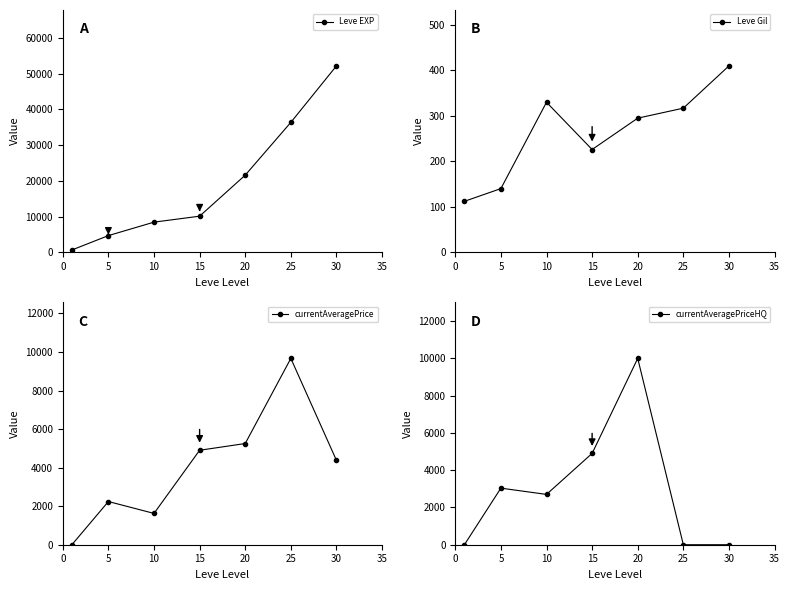

Count the number of data series in this chart.

4